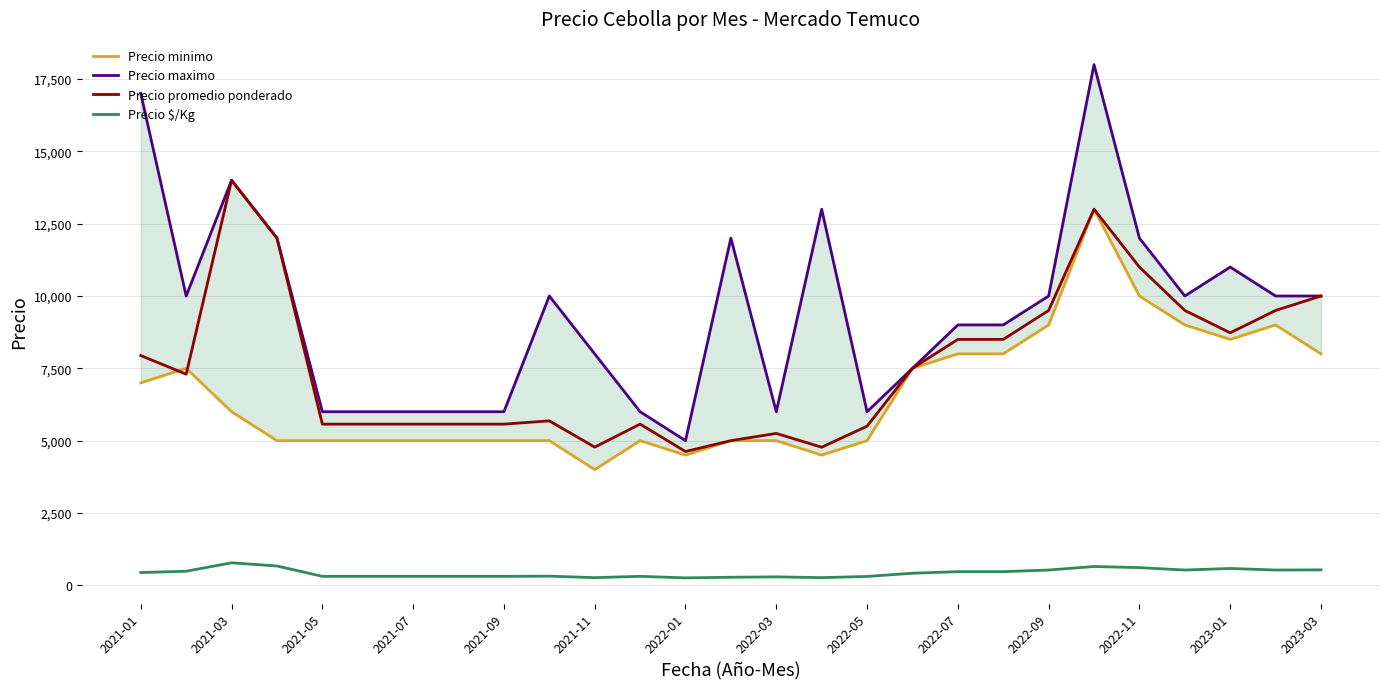

Which series ends up on top after the final intersection of Precio promedio ponderado and Precio minimo?

Precio promedio ponderado